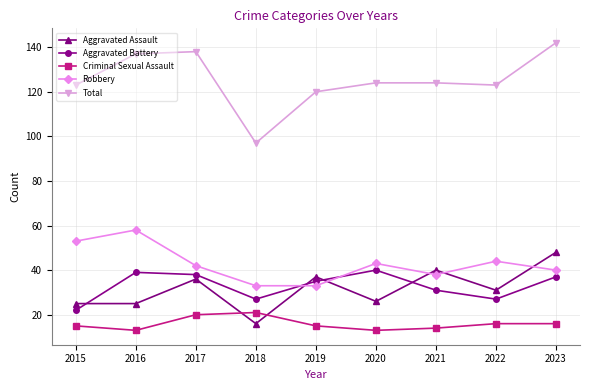

Which series has the largest total across all categories?

Total